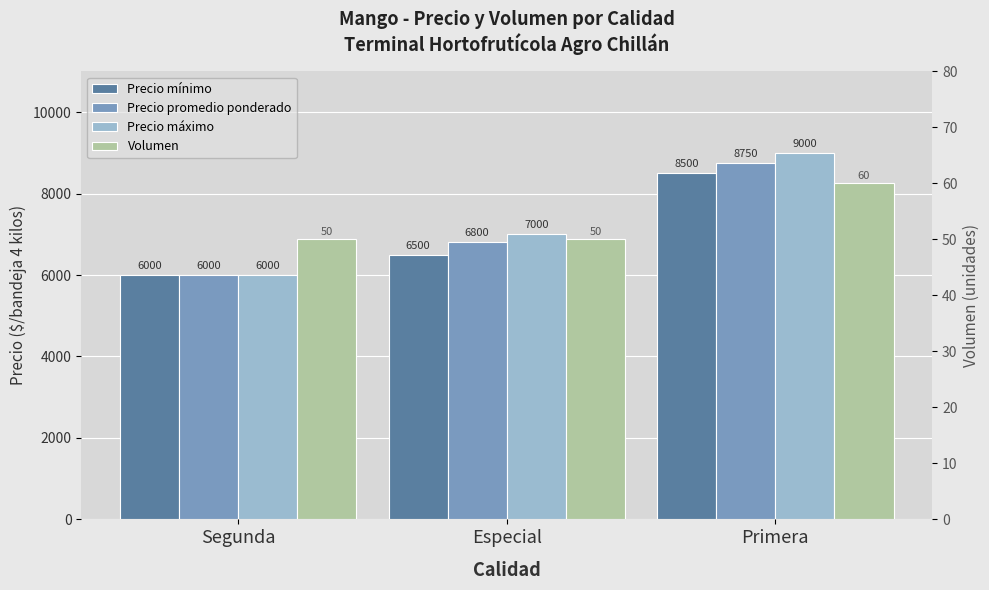

What position from the left is Primera?

3